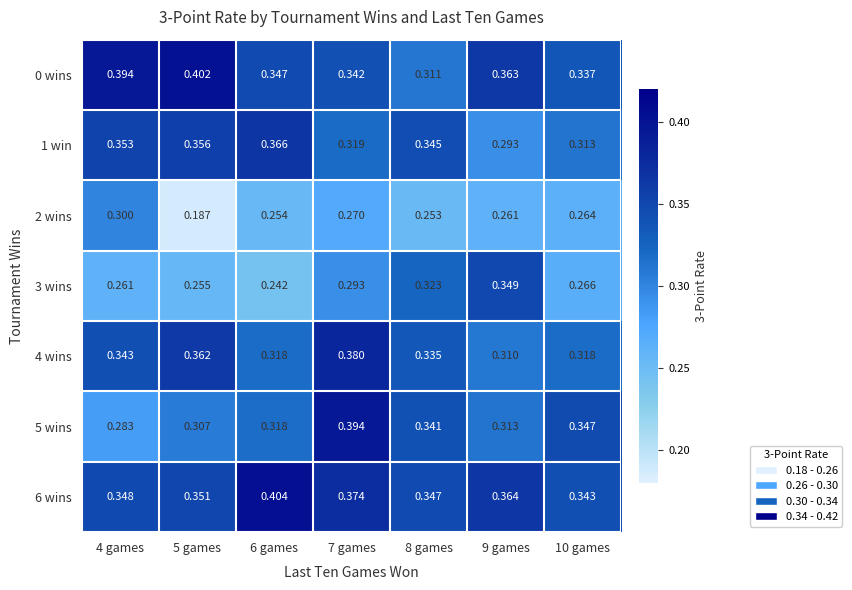

Which series has the widest spread of values?

2 wins